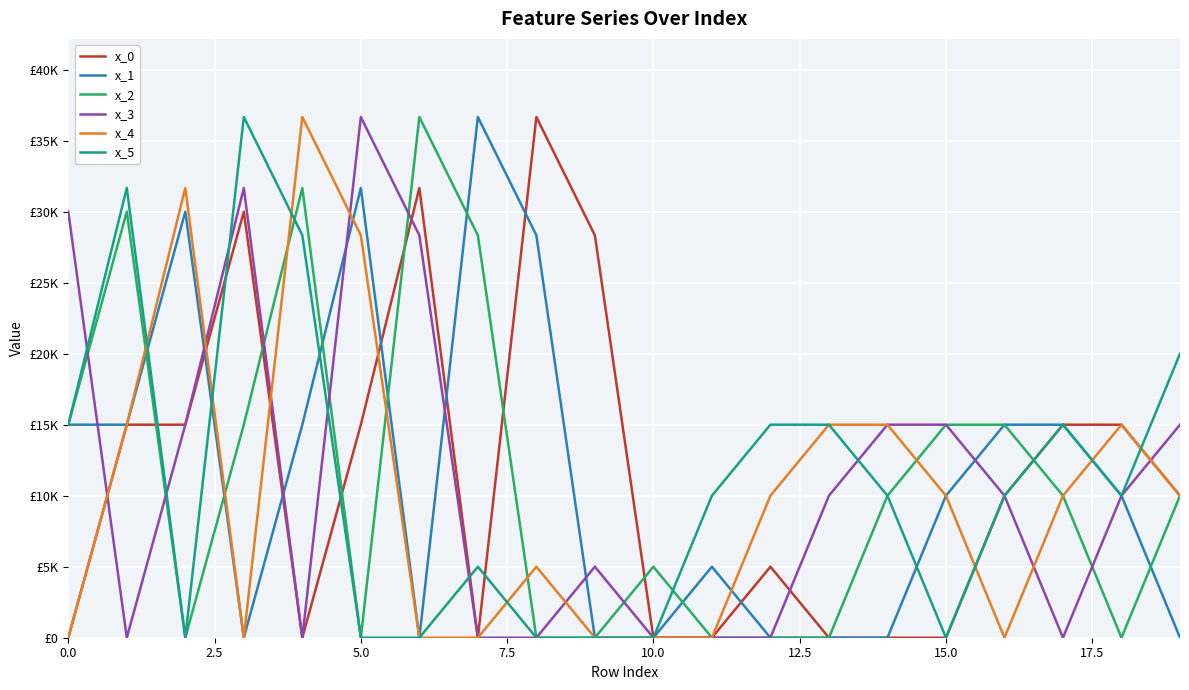

Is this an area chart (filled region under the line)?

No